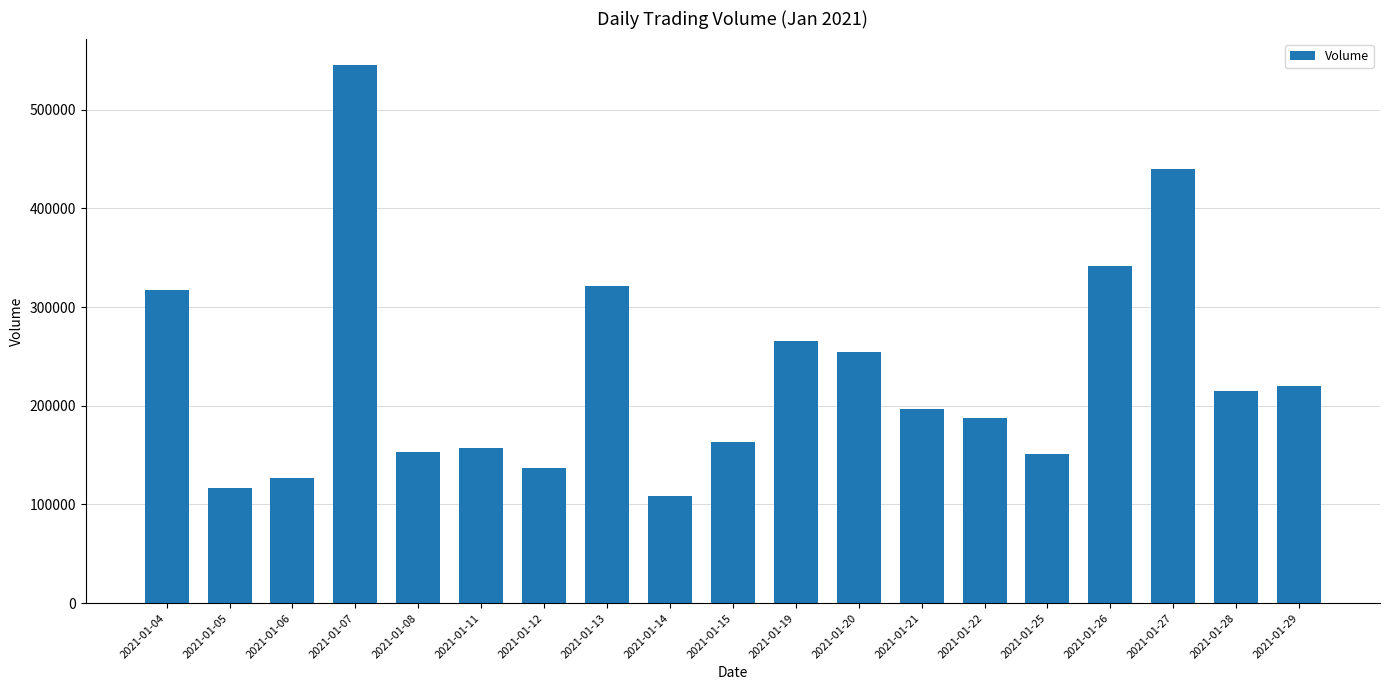

At which category does the chart reach its peak across all series?

2021-01-07